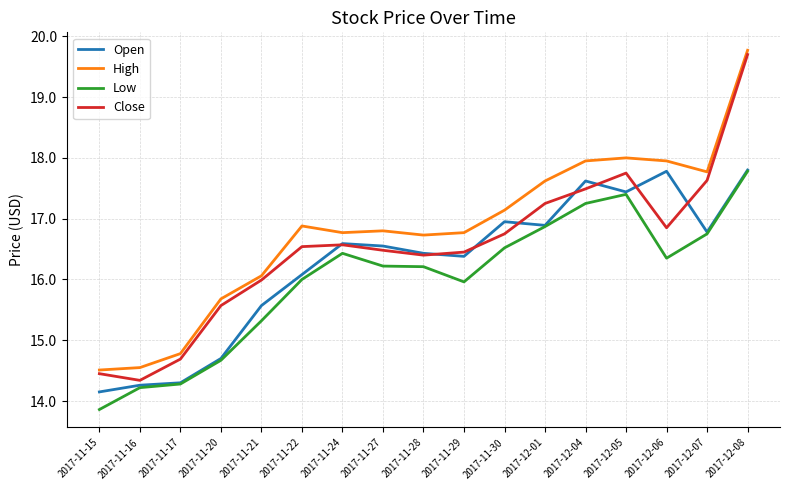

Which series has the widest spread of values?

Close